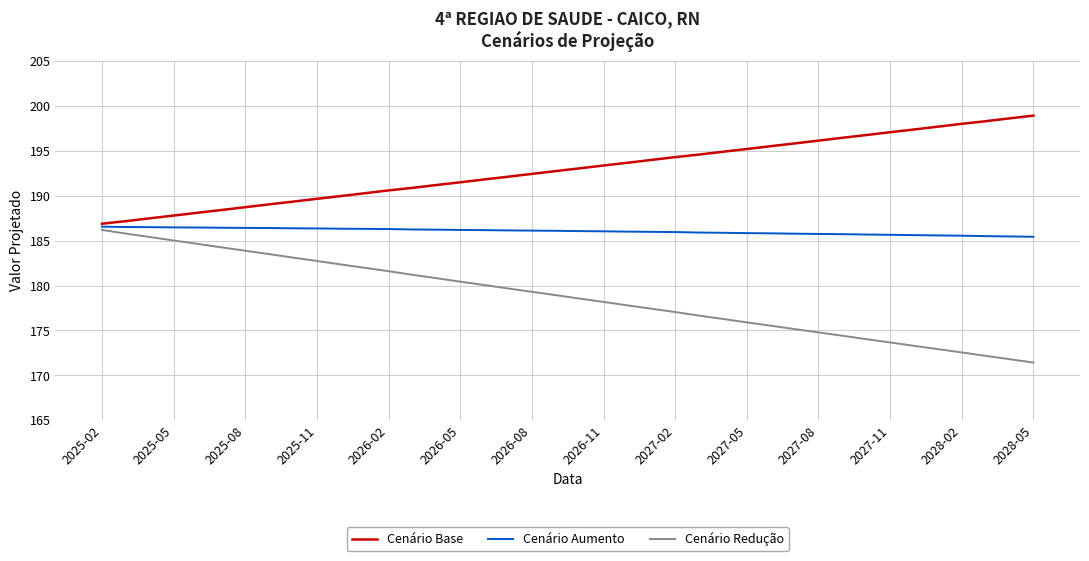

Which series has the largest total across all categories?

Cenário Base